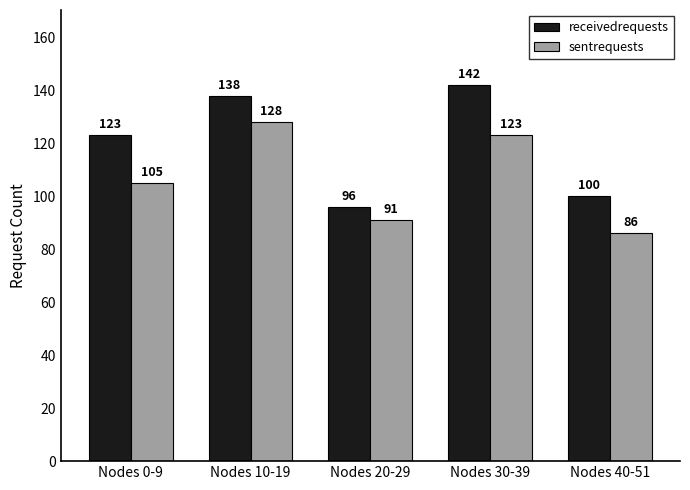

Which label corresponds to the smallest value in the chart?

Nodes 40-51